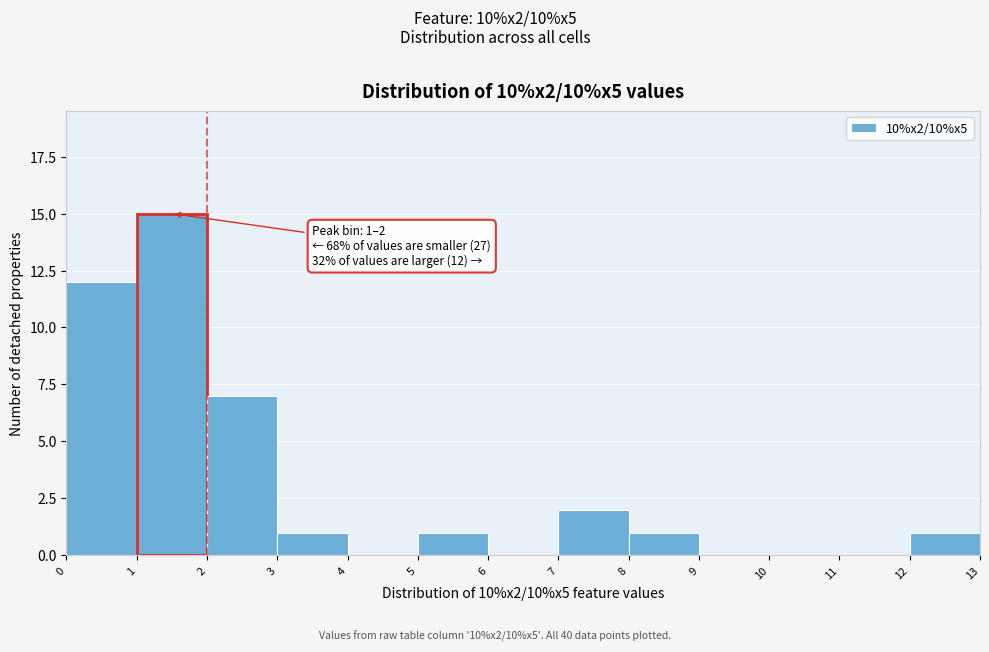

Over which range of the x-axis is the bar tallest?

1 to 2